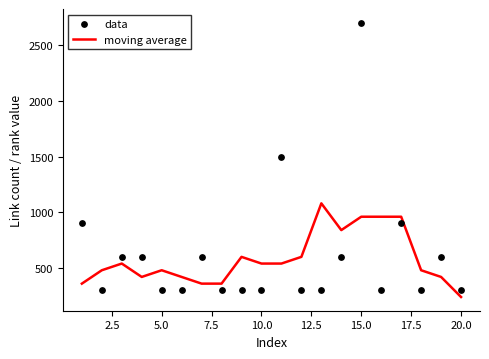

Which series reaches the maximum Y coordinate?

data